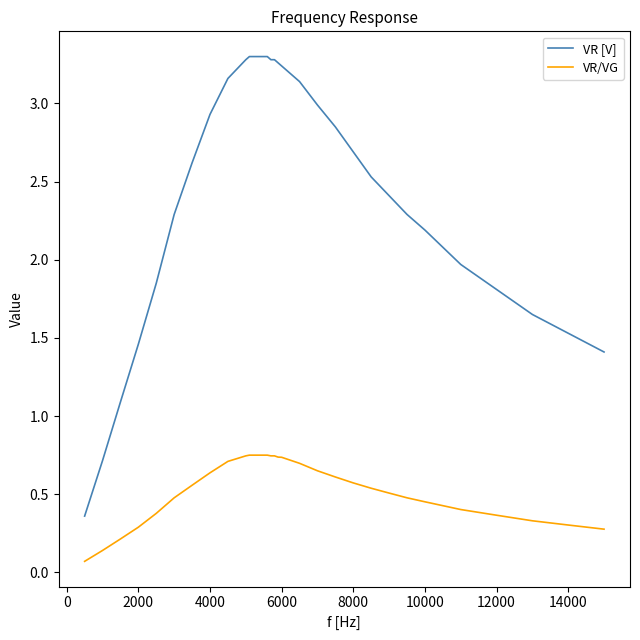

True or false: VR [V] and VR/VG cross at least once.

False